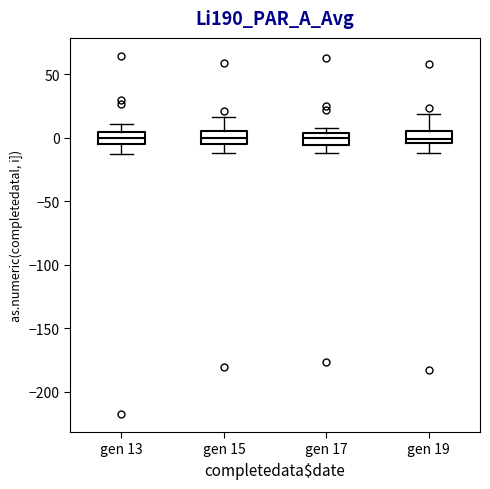

Reading left to right, read every box against the y-axis: the position of its median line, the range the box covers, and the ends of its whiskers. The values are not printed on the chart, so give them approximately, as read against the axis.

gen 13: median 0, box -5 to 5, whiskers -15 to 10
gen 15: median 0, box -5 to 5, whiskers -10 to 15
gen 17: median 0, box -5 to 5, whiskers -10 to 10
gen 19: median 0, box -5 to 5, whiskers -10 to 20